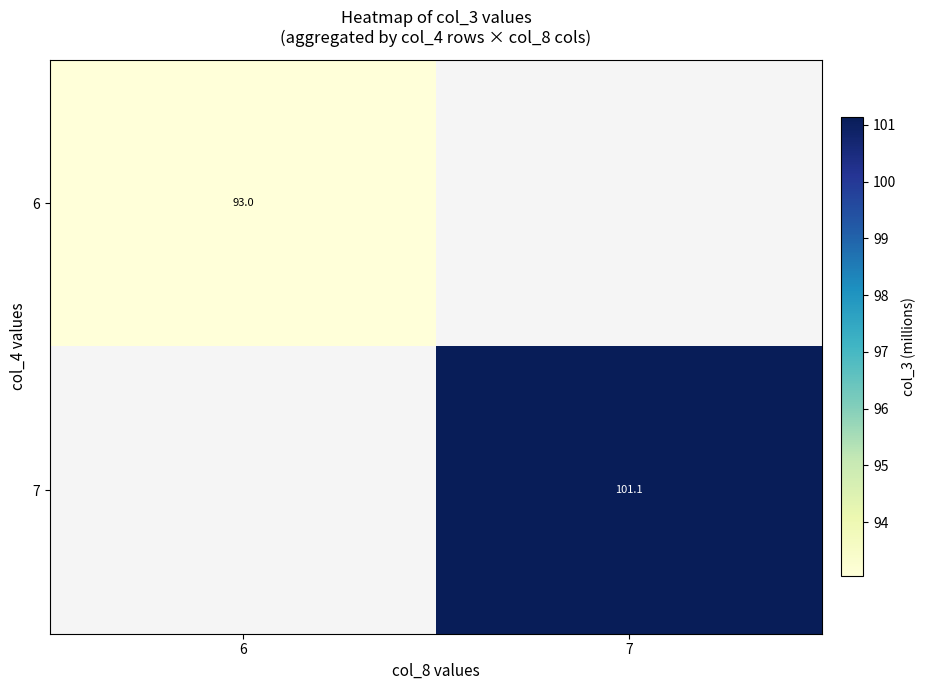

Rank the series by their maximum value, from lowest to highest.

6, 7